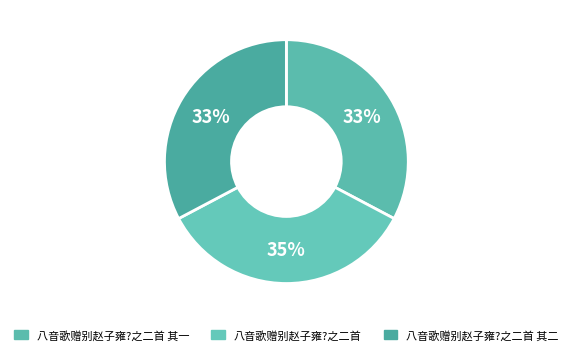

What portion of the pie excludes 八音歌赠别赵子雍?之二首?

65.5%